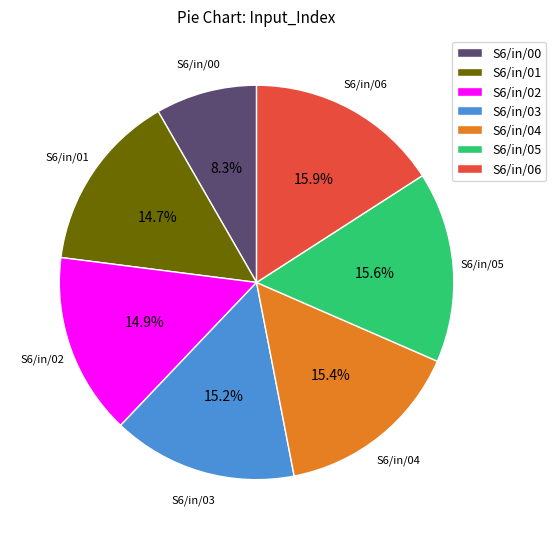

To the nearest percent, what is the average slice percentage?

14%